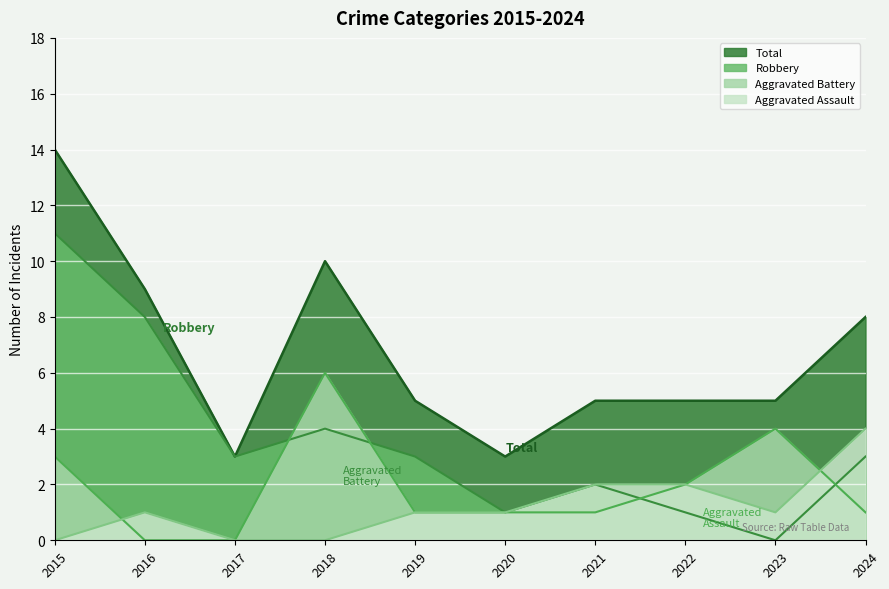

What is the sum of all Total values?

67